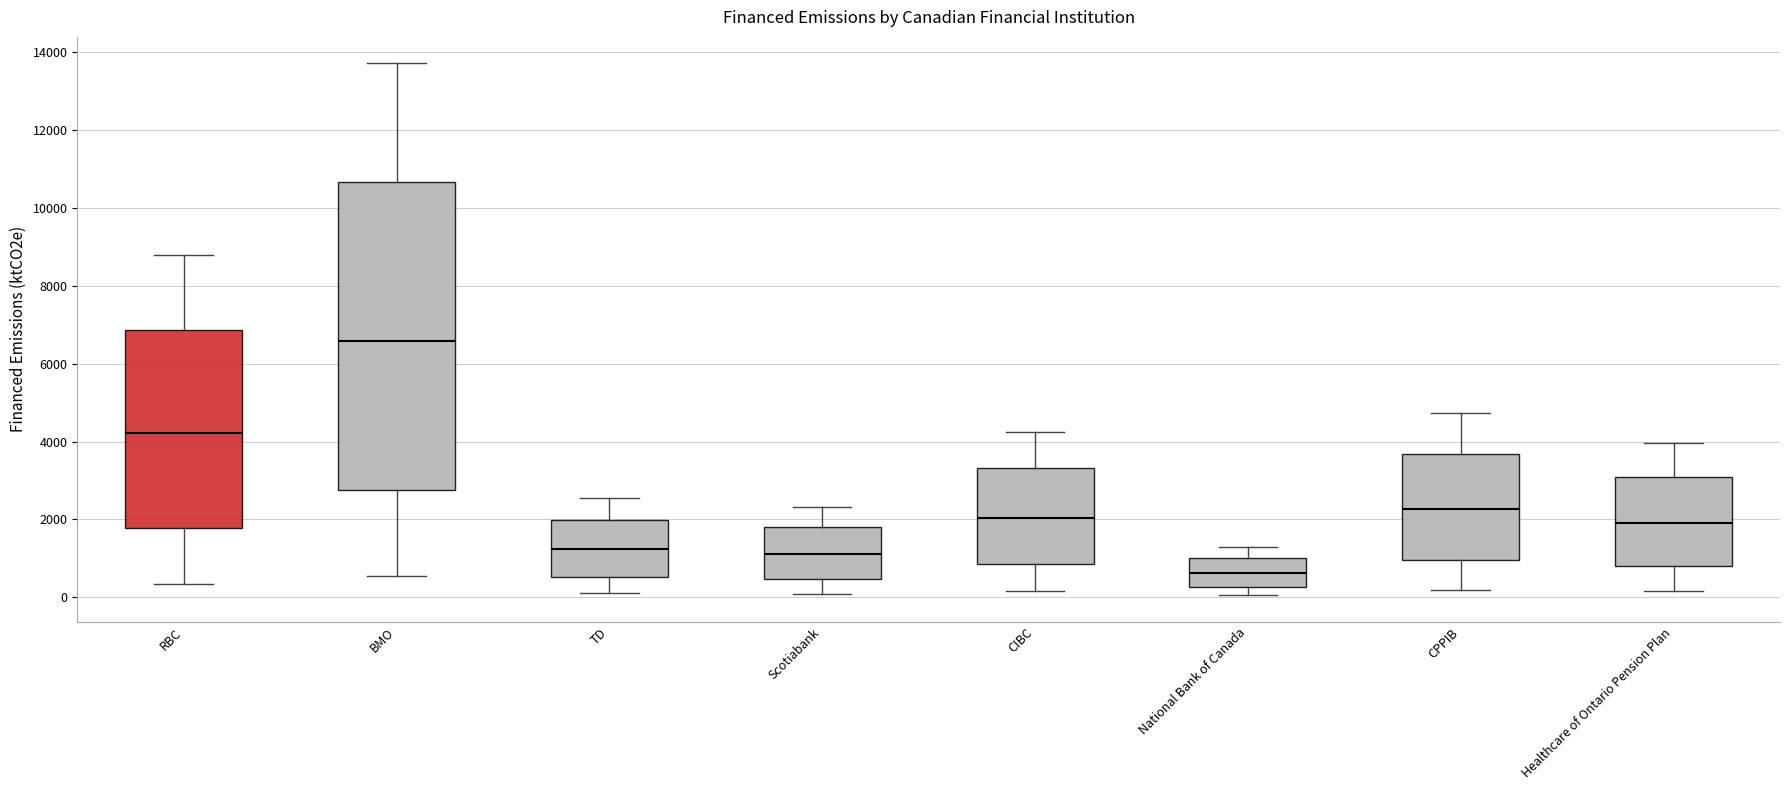

Reading left to right, read every box against the y-axis: the position of its median line, the range the box covers, and the ends of its whiskers. The values are not printed on the chart, so give them approximately, as read against the axis.

RBC: median 4200, box 1800 to 6800, whiskers 400 to 8800
BMO: median 6600, box 2800 to 10600, whiskers 600 to 13800
TD: median 1200, box 600 to 2000, whiskers 200 to 2600
Scotiabank: median 1200, box 400 to 1800, whiskers 0 to 2400
CIBC: median 2000, box 800 to 3400, whiskers 200 to 4200
National Bank of Canada: median 600, box 200 to 1000, whiskers 0 to 1200
CPPIB: median 2200, box 1000 to 3600, whiskers 200 to 4800
Healthcare of Ontario Pension Plan: median 1800, box 800 to 3000, whiskers 200 to 4000